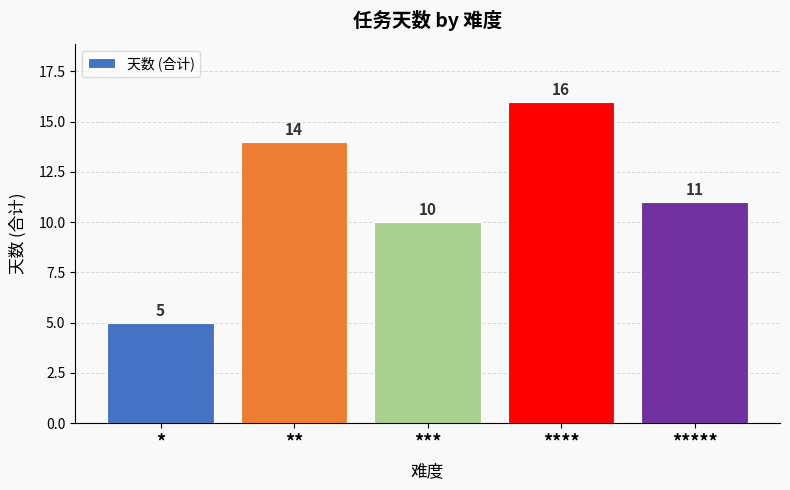

How many data points does each series have?

5